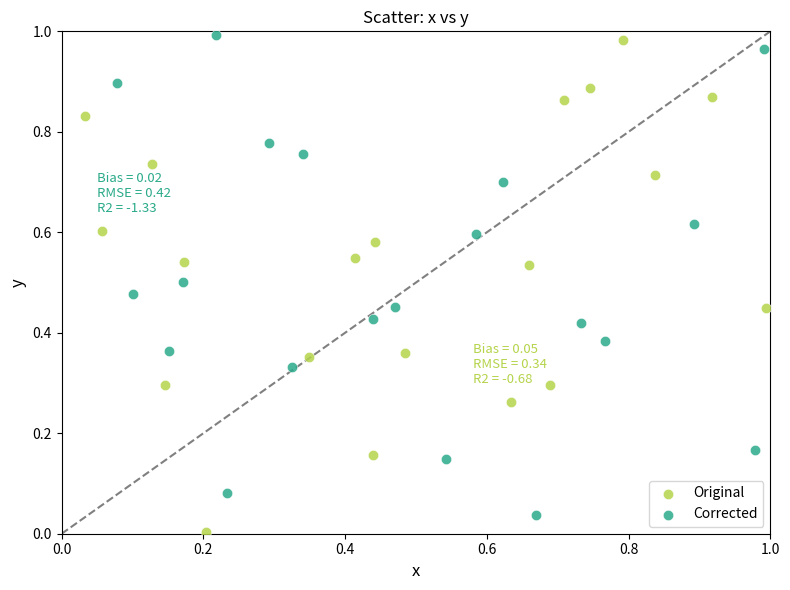

What are all the series names shown in the legend?

Original, Corrected